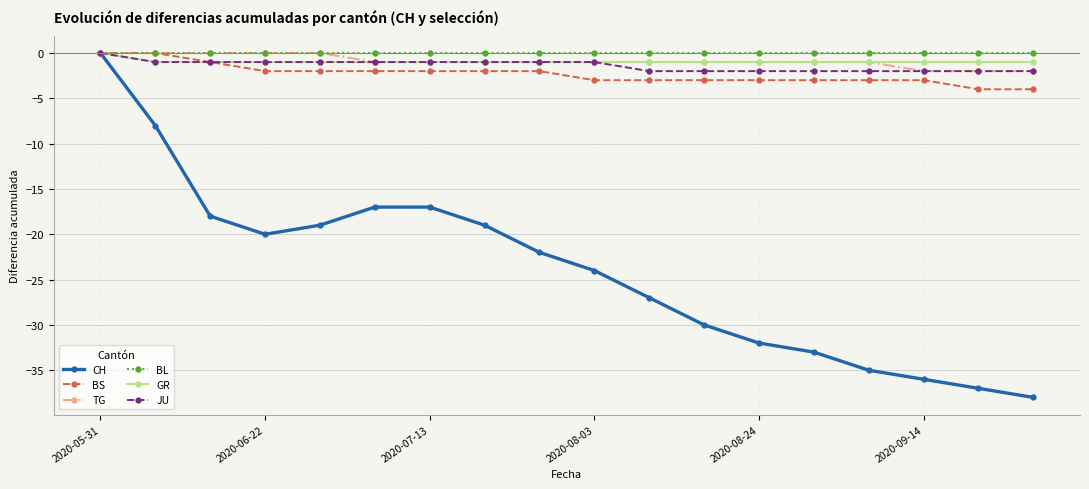

What is the value of the BS point at the 5th from the left?

-2